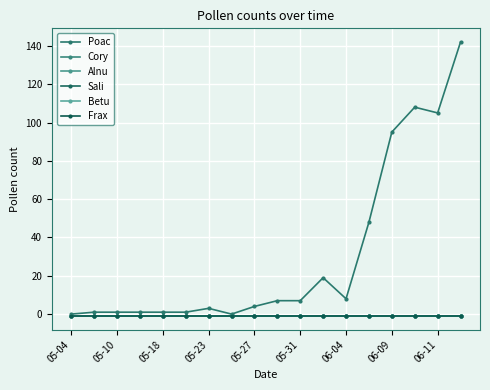

True or false: Betu and Alnu intersect in this chart.

False